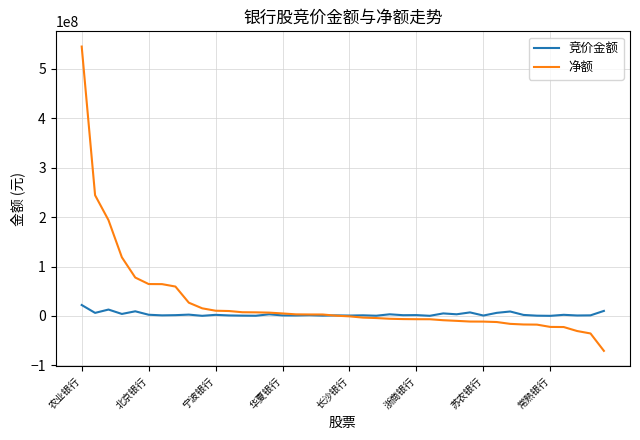

Which series has the widest spread of values?

净额